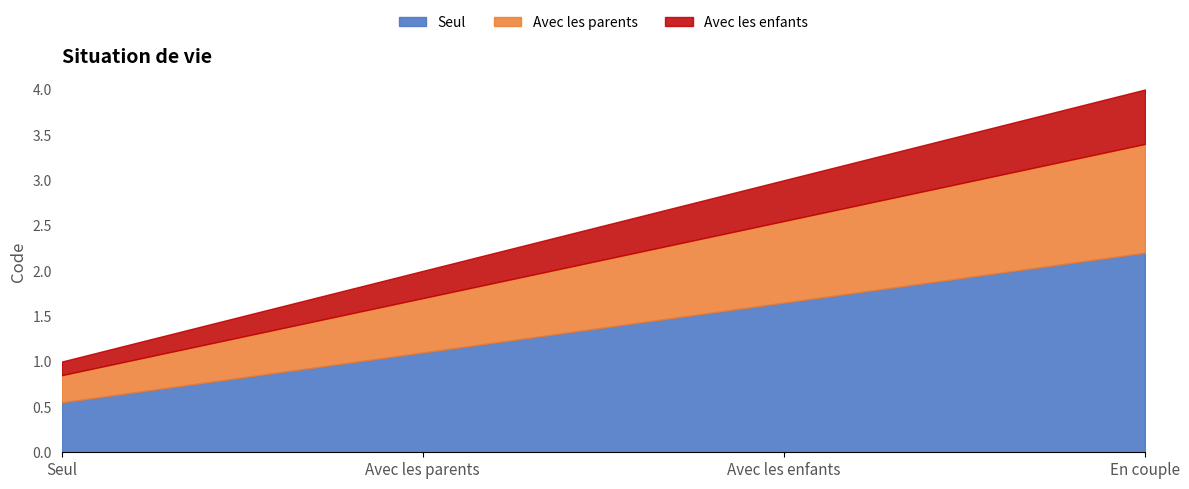

How many lines are shown in the chart?

3